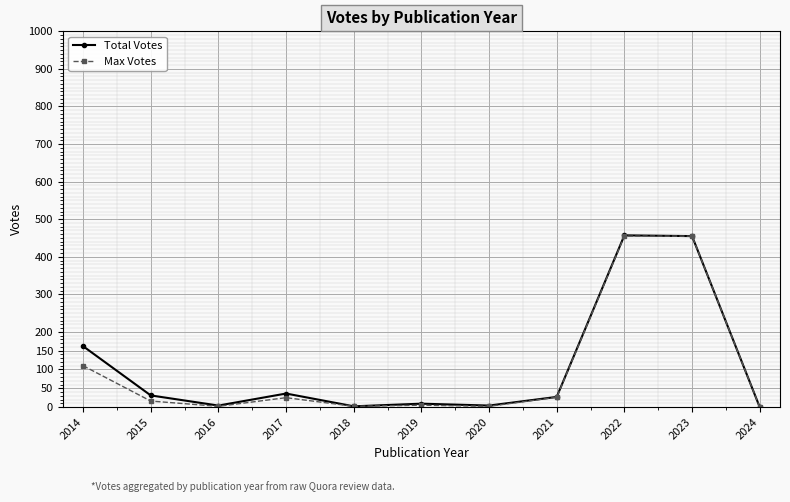

At which category does Total Votes reach its first local valley?

2016